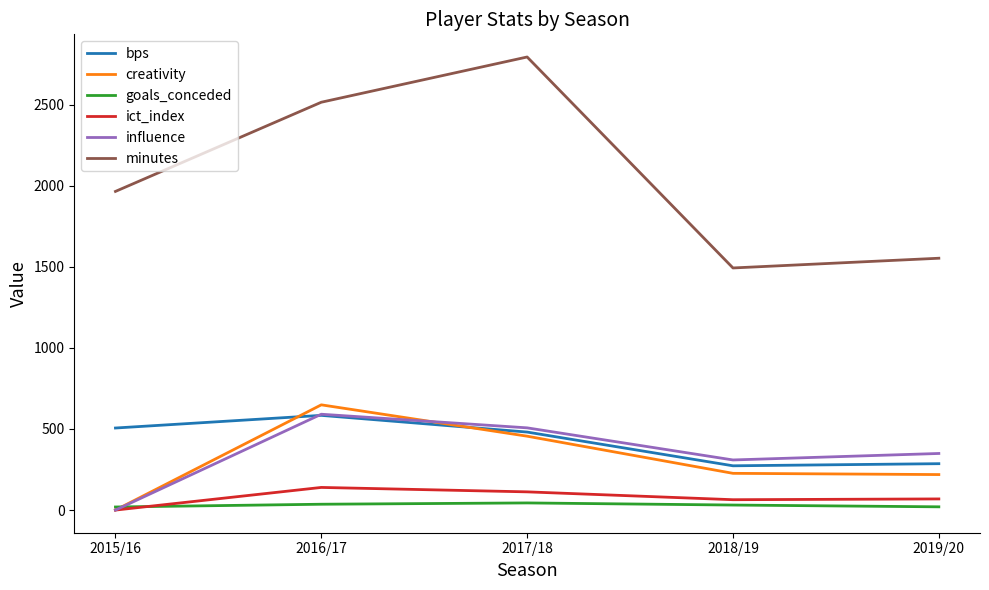

The value of minutes at 2019/20 is 579.0. True or false?

False